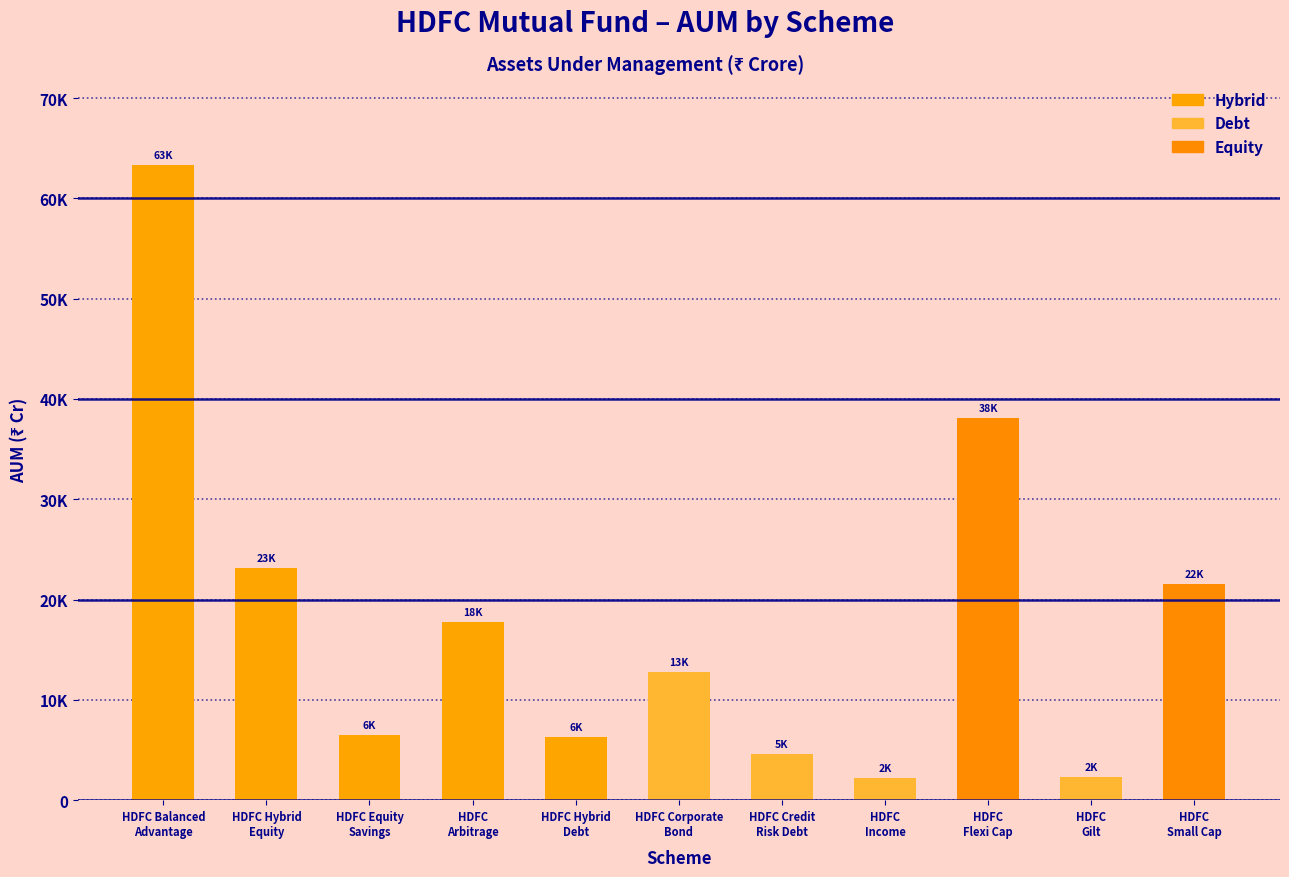

Are the bars horizontal?

No